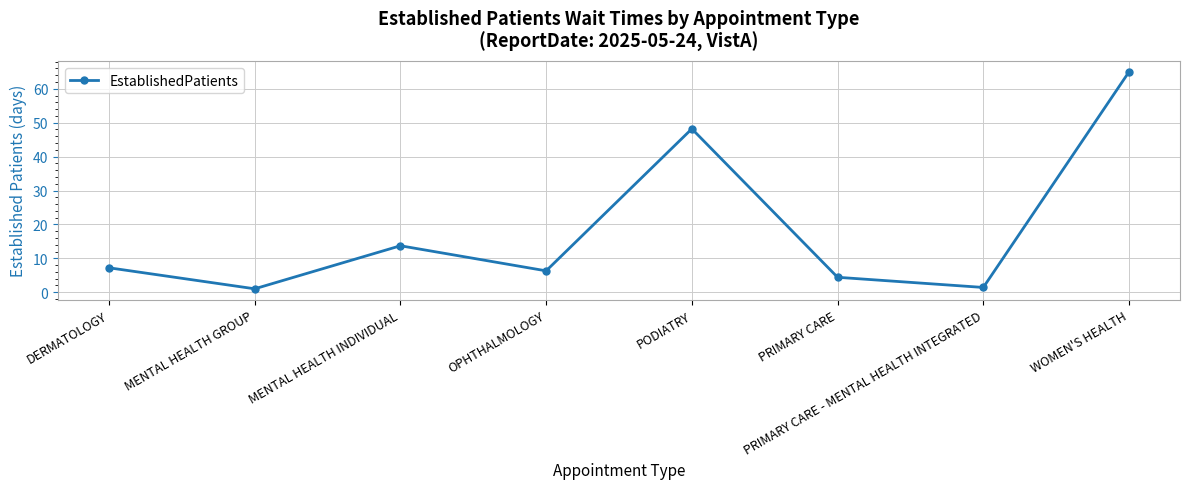

True or false: the data has more than 1 interior local peaks.

True